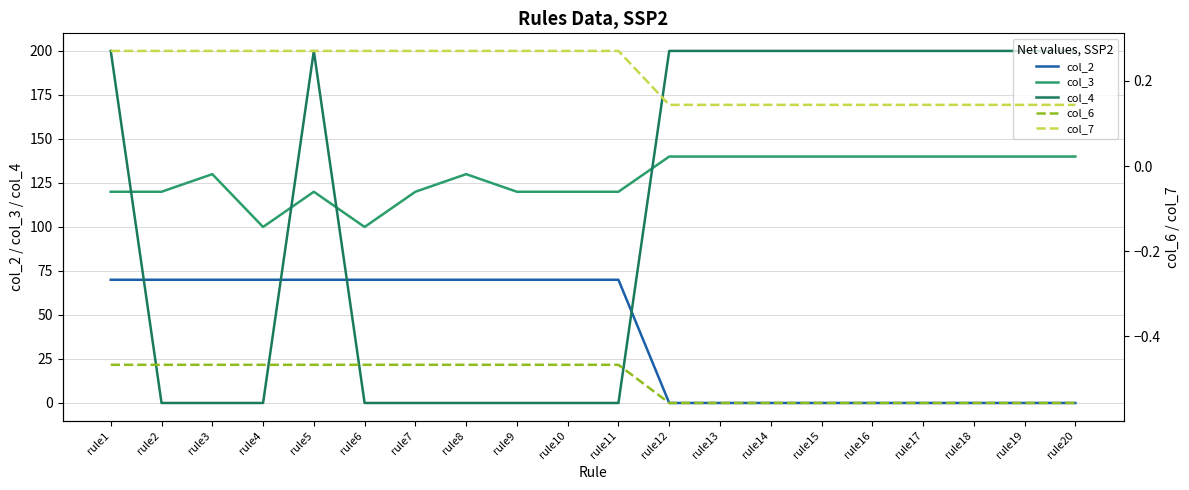

How many lines are shown in the chart?

5